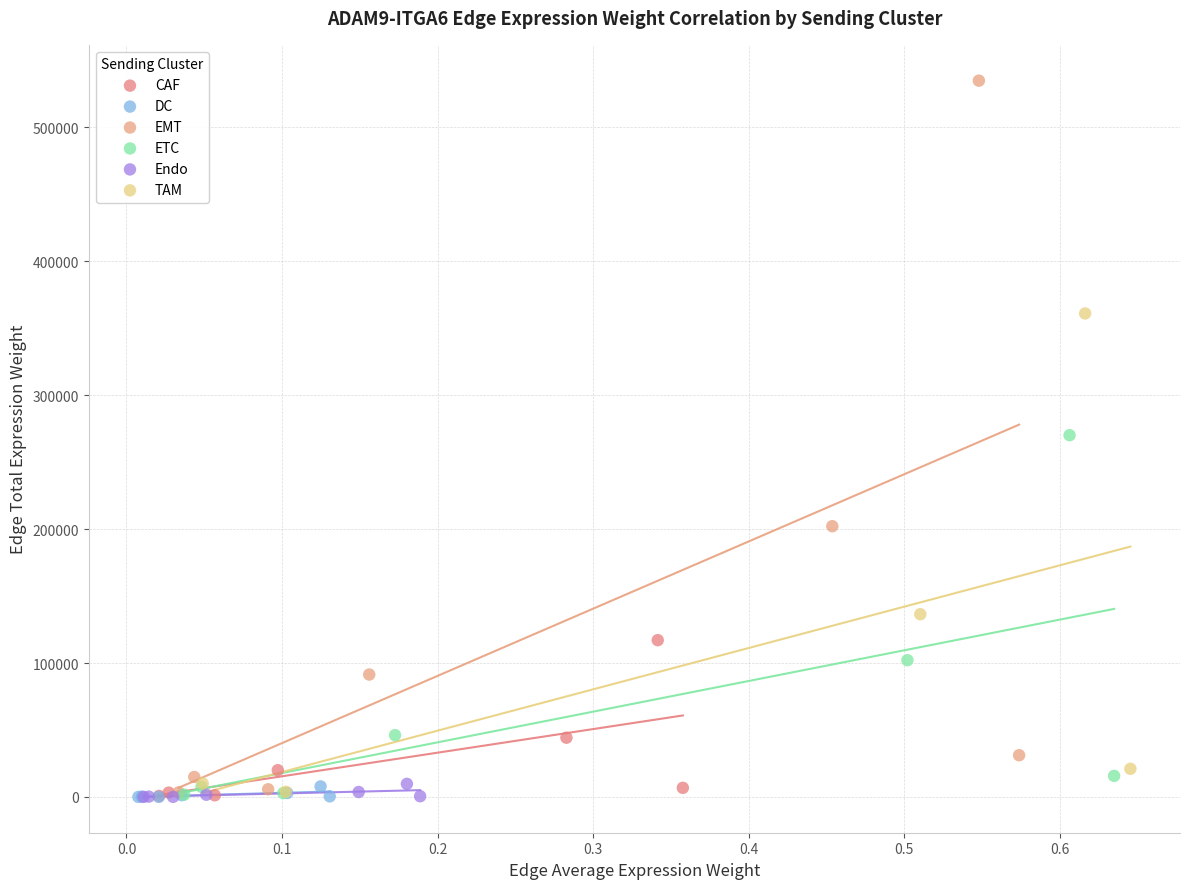

Which series contains the highest Y value?

EMT